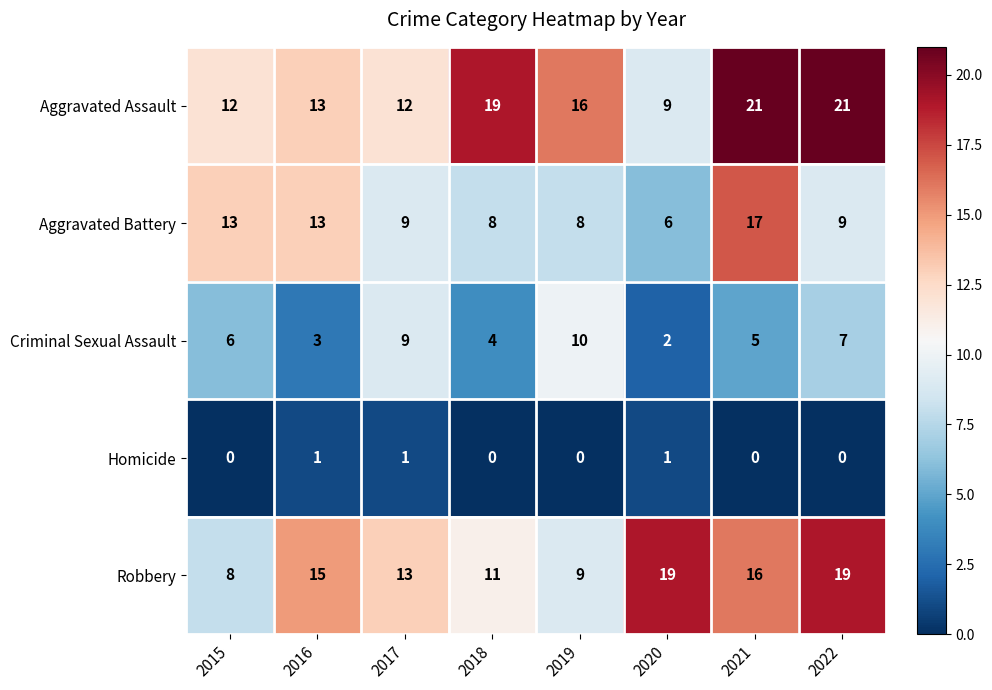

At which category is the sum across all series the highest?

2021